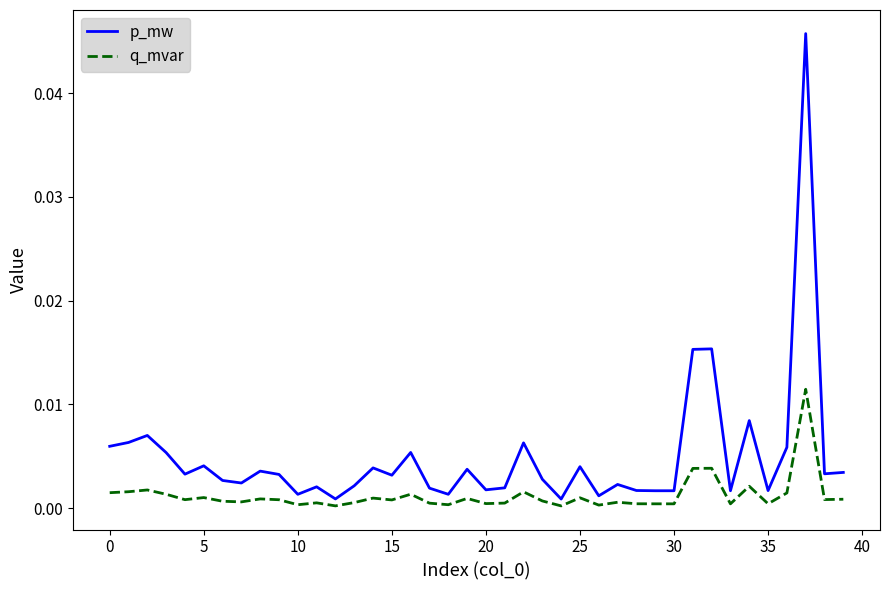

Which series has the largest total across all categories?

p_mw